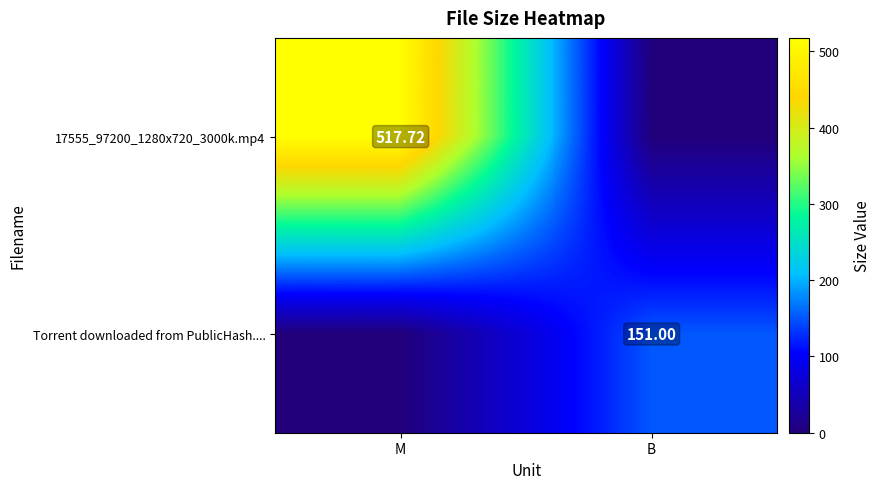

Is the value of Torrent downloaded from PublicHash.... at B greater than the value of 17555_97200_1280x720_3000k.mp4 at M?

No